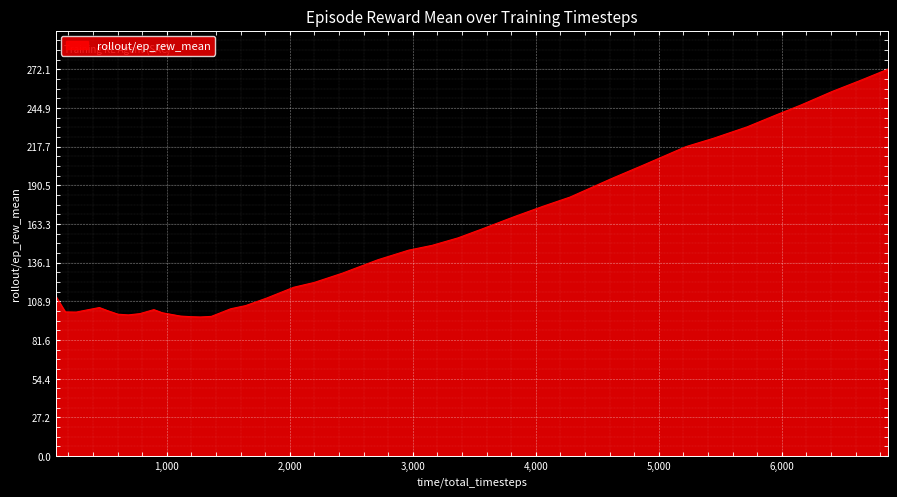

Does the chart display data point markers on the line(s)?

No